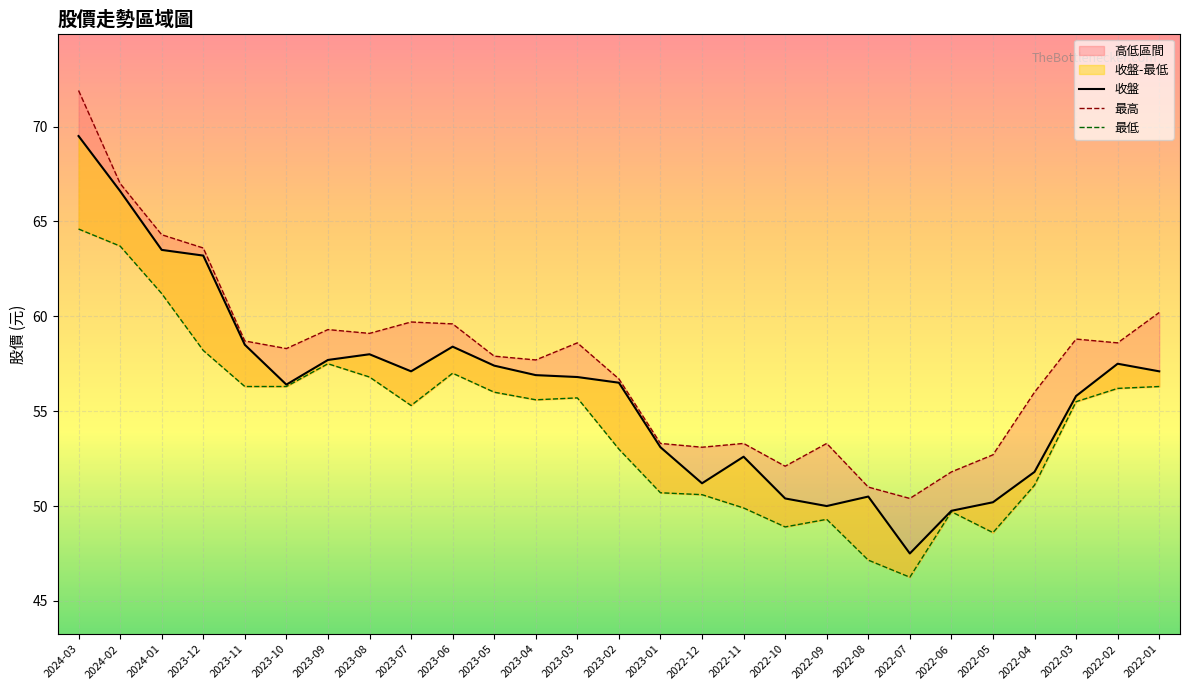

What is the approximate value of 最高 at 2024-03?

71.9